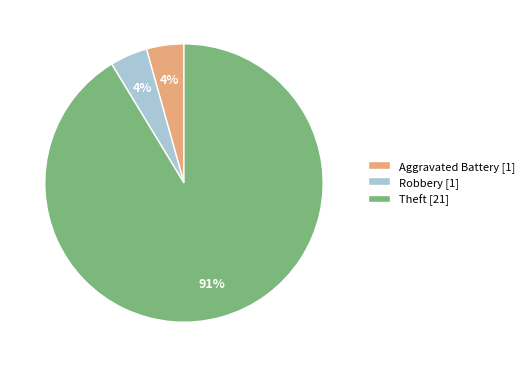

What is the largest slice in the pie chart?

Theft [21]